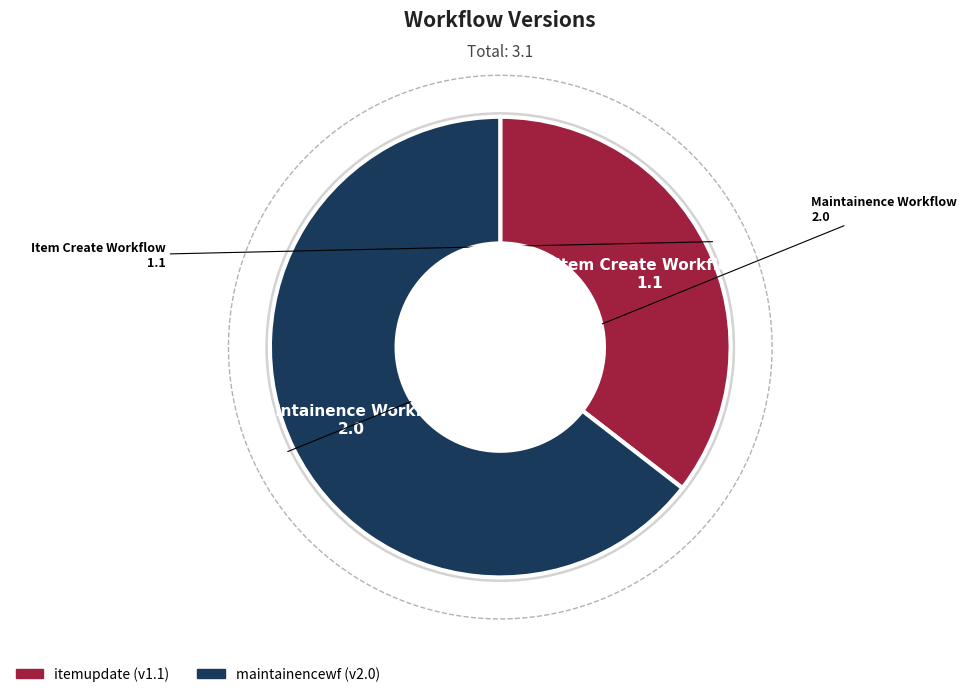

How many slices are in this pie chart?

2